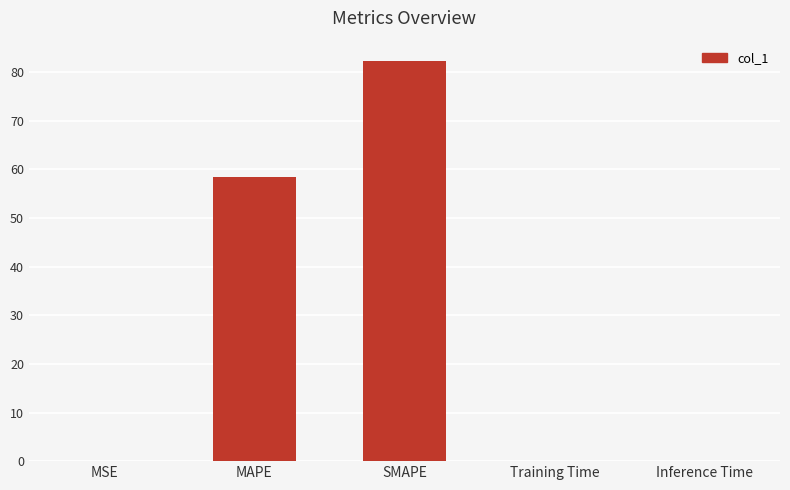

What is the sum of all values?

140.8